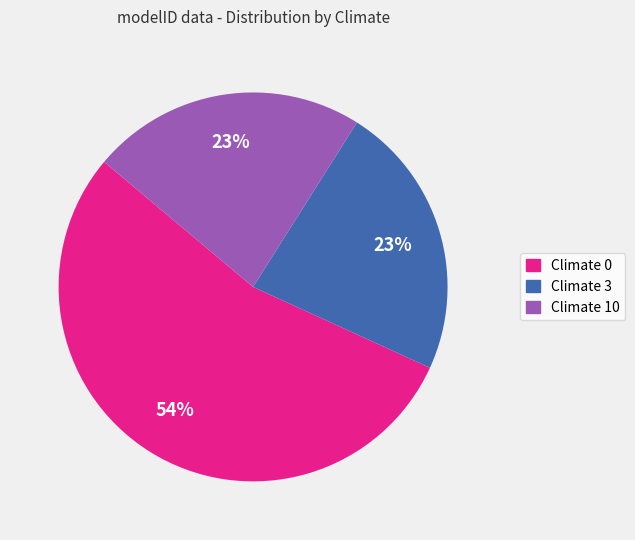

Which category has the biggest portion of the pie?

Climate 0